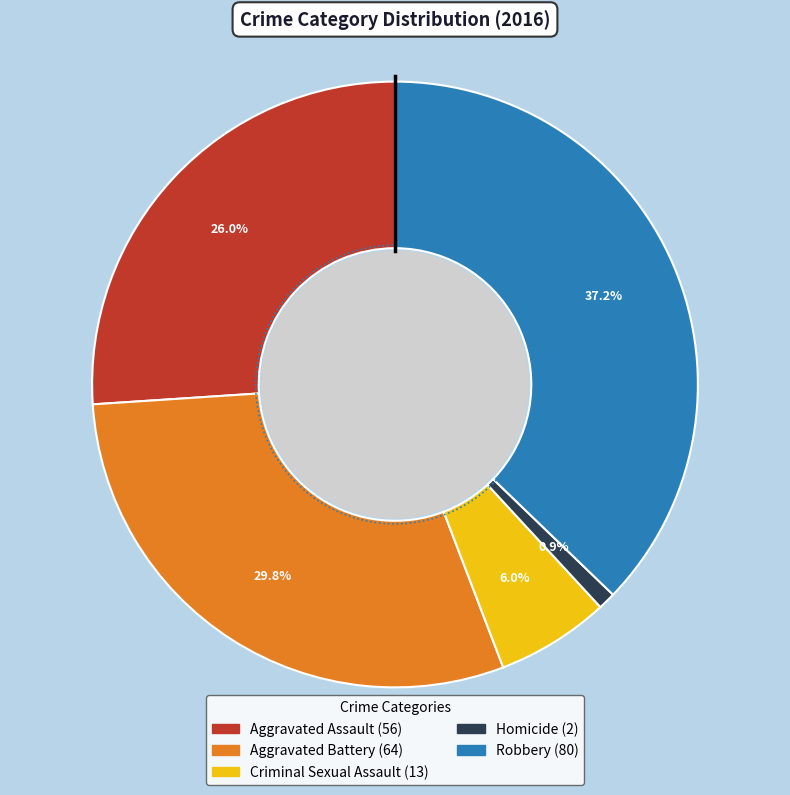

What is the smallest slice in the pie chart?

Homicide